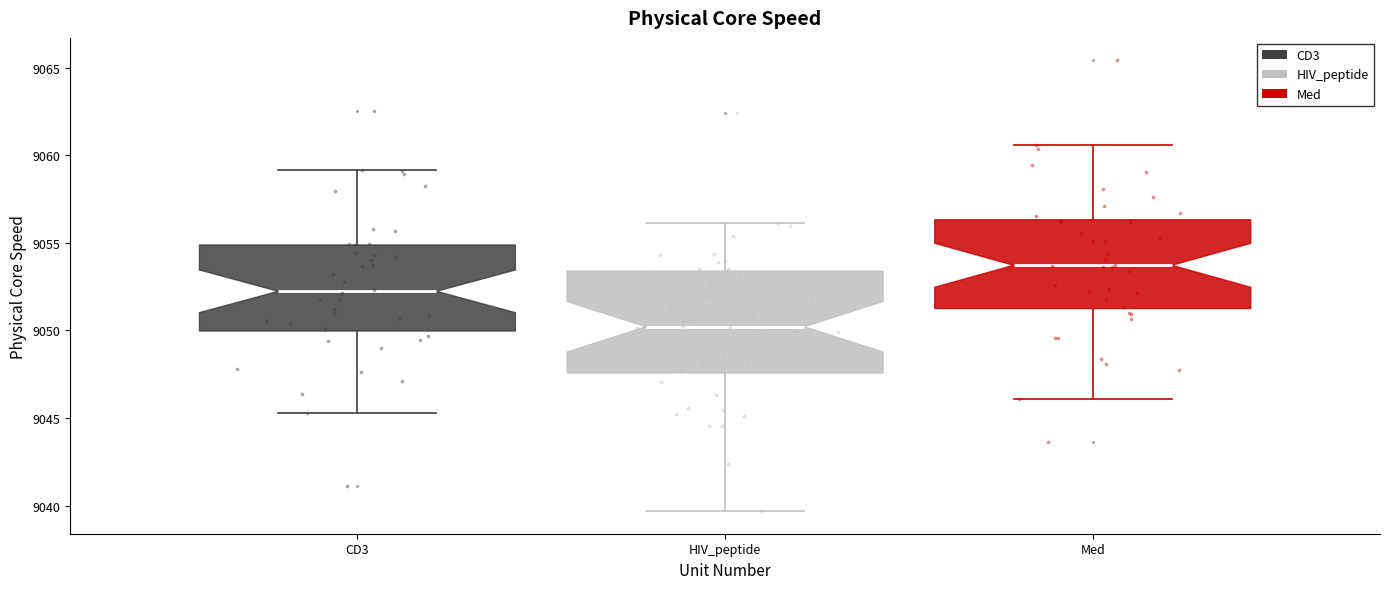

Comparing the boxes themselves (not the whiskers), which one is the tallest?

HIV_peptide